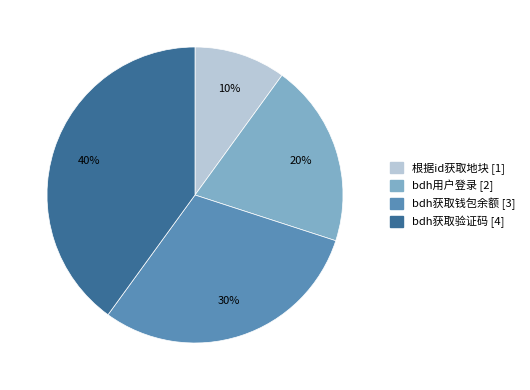

True or false: 根据id获取地块 accounts for 10% of the total.

True